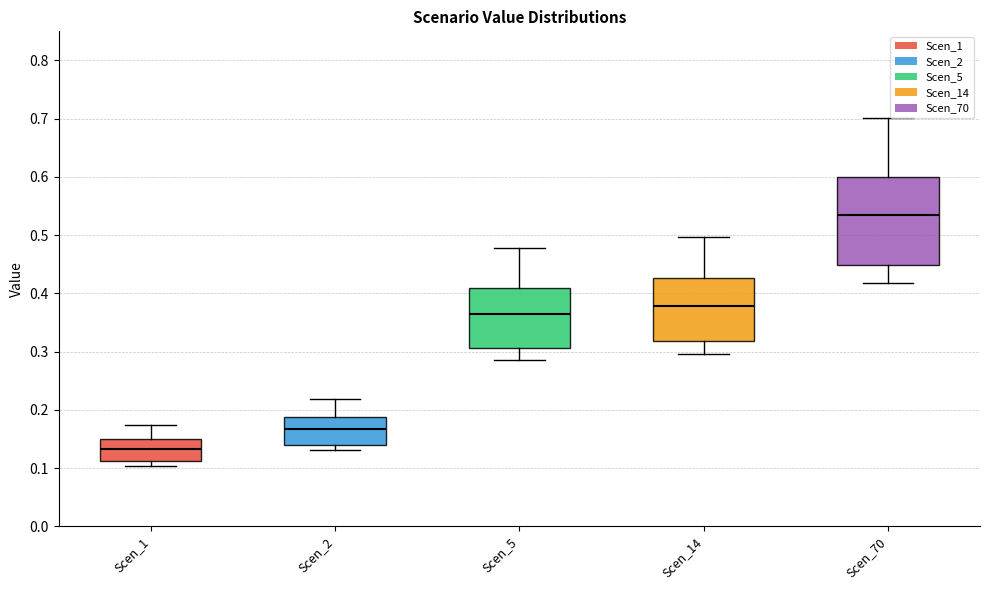

Where is the lower edge of the box for Scen_2 on the y-axis? The values are not printed on the chart, so give them approximately, as read against the axis.

0.14